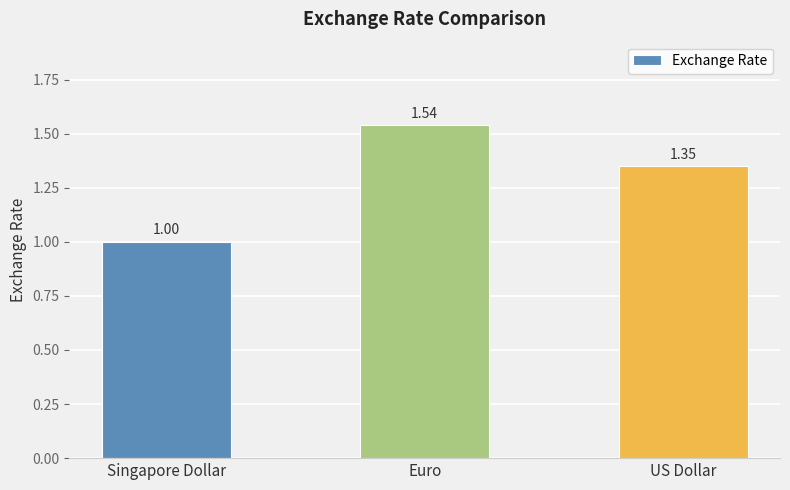

What is the label of the 2nd bar from the left?

Euro